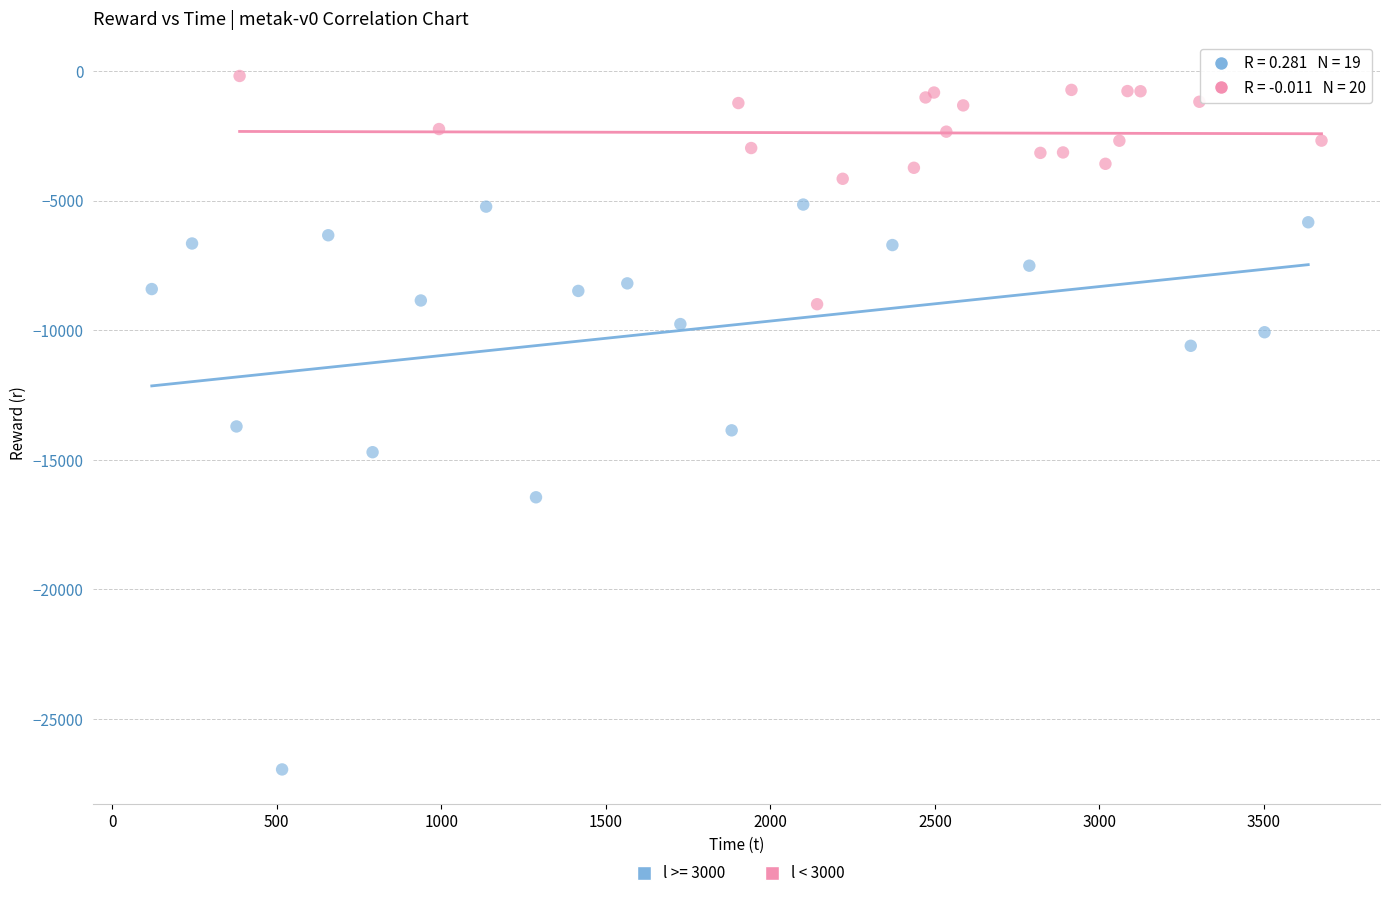

Which series reaches the minimum Y coordinate?

l >= 3000